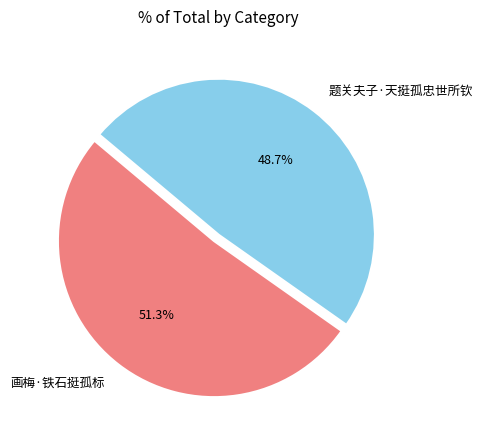

Does 画梅·铁石挺孤标 account for over 50% of the chart?

Yes